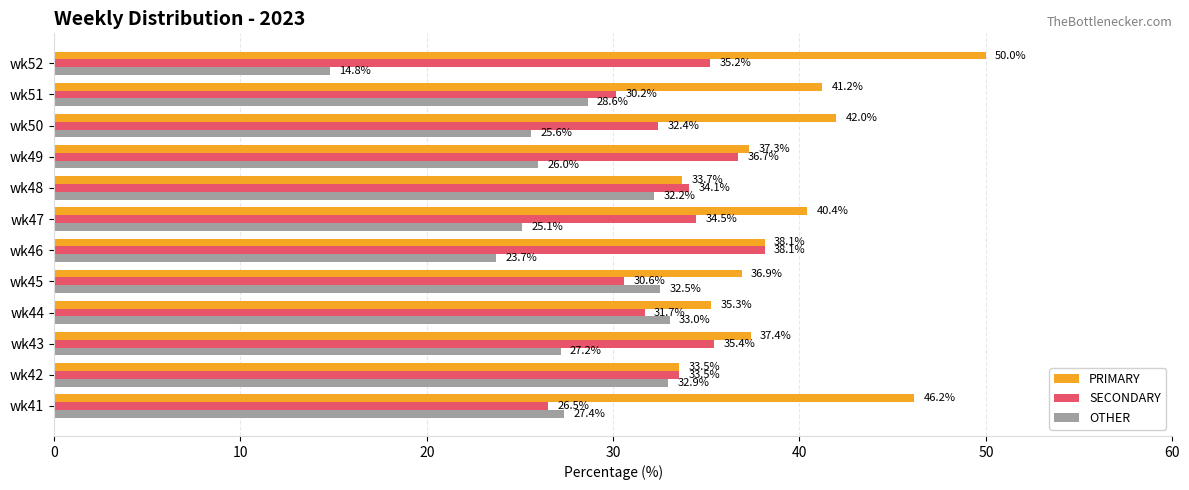

Which series has the largest range (max minus min)?

OTHER